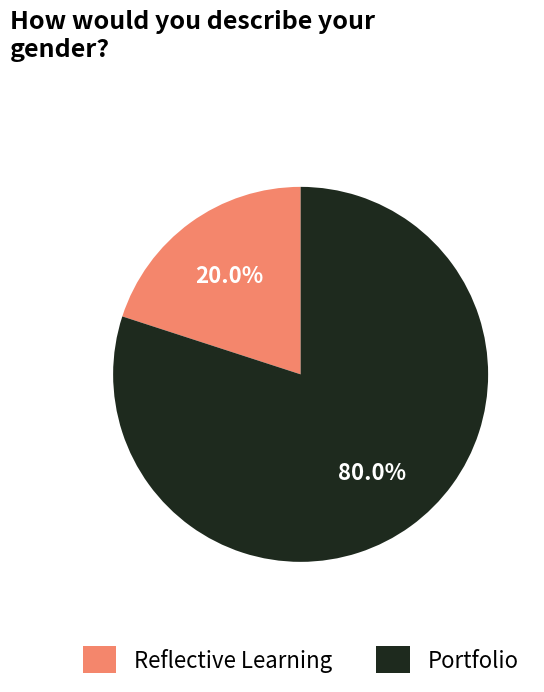

Rank the categories by value from lowest to highest.

Reflective Learning, Portfolio